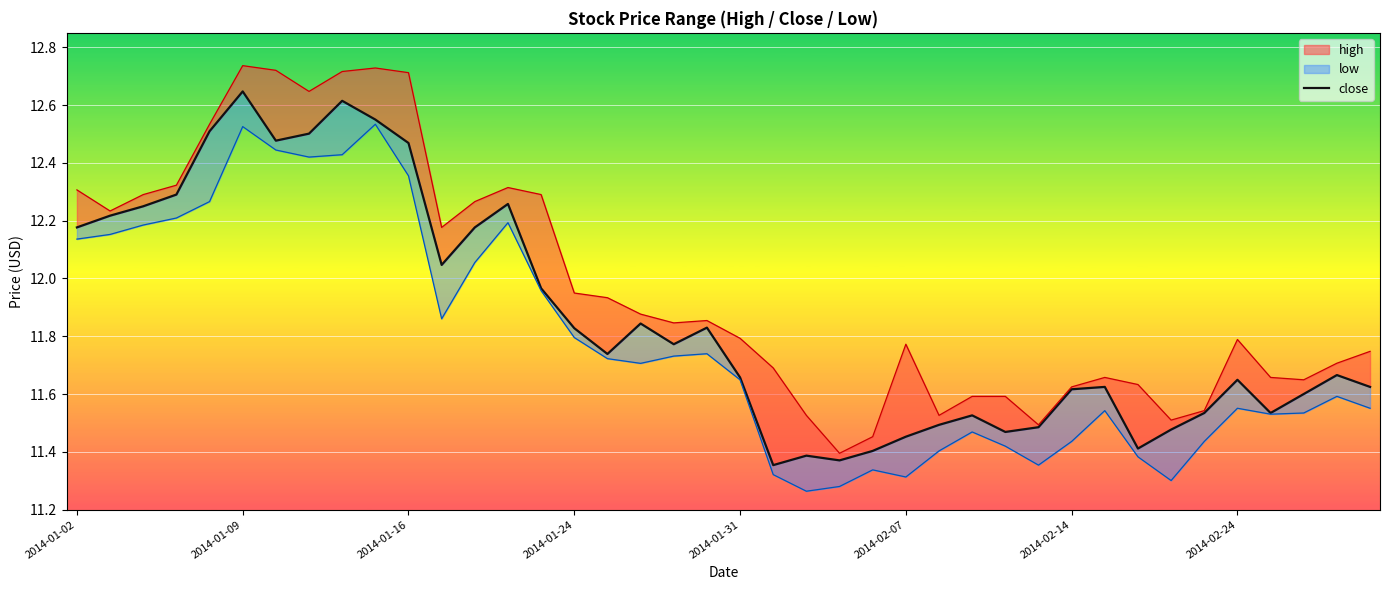

Reading left to right, list all the values displayed in this chart.

close: 12.2	12.2	12.2	12.3	12.5	12.6	12.5	12.5	12.6	12.5	12.5	12.0	12.2	12.3	12.0	11.8	11.7	11.8	11.8	11.8	11.7	11.4	11.4	11.4	11.4	11.5	11.5	11.5	11.5	11.5	11.6	11.6	11.4	11.5	11.5	11.6	11.5	11.6	11.7	11.6
high_line: 12.3	12.2	12.3	12.3	12.5	12.7	12.7	12.6	12.7	12.7	12.7	12.2	12.3	12.3	12.3	11.9	11.9	11.9	11.8	11.9	11.8	11.7	11.5	11.4	11.5	11.8	11.5	11.6	11.6	11.5	11.6	11.7	11.6	11.5	11.5	11.8	11.7	11.6	11.7	11.7
low_line: 12.1	12.2	12.2	12.2	12.3	12.5	12.4	12.4	12.4	12.5	12.4	11.9	12.1	12.2	12.0	11.8	11.7	11.7	11.7	11.7	11.6	11.3	11.3	11.3	11.3	11.3	11.4	11.5	11.4	11.4	11.4	11.5	11.4	11.3	11.4	11.6	11.5	11.5	11.6	11.6